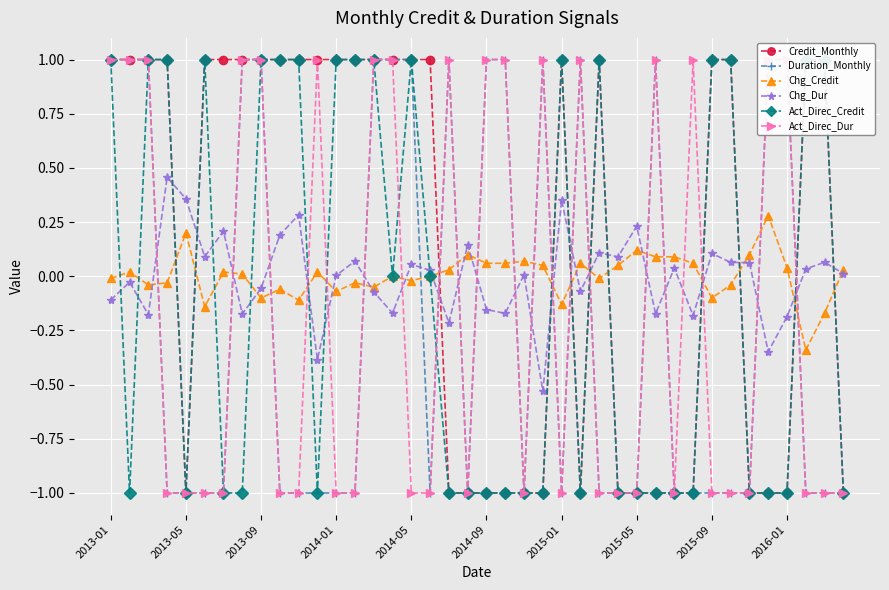

True or false: Chg_Dur has more than 0 interior local peaks.

True